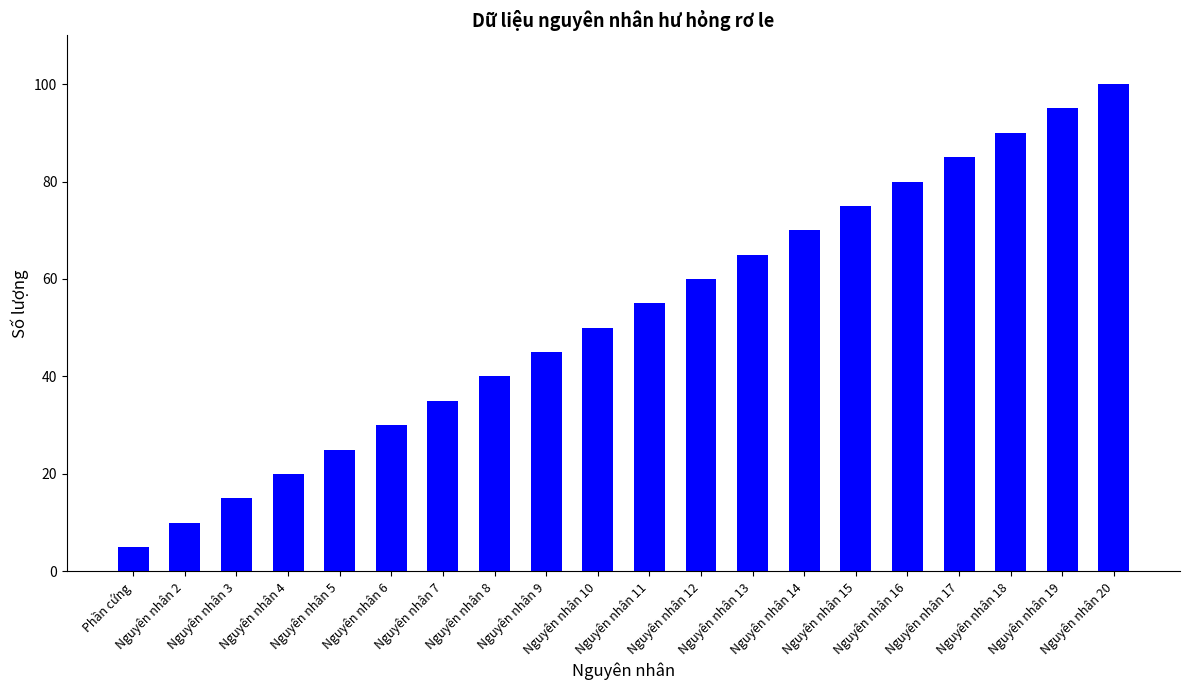

What is the change in value from Nguyên nhân 3 to Nguyên nhân 4?

+5